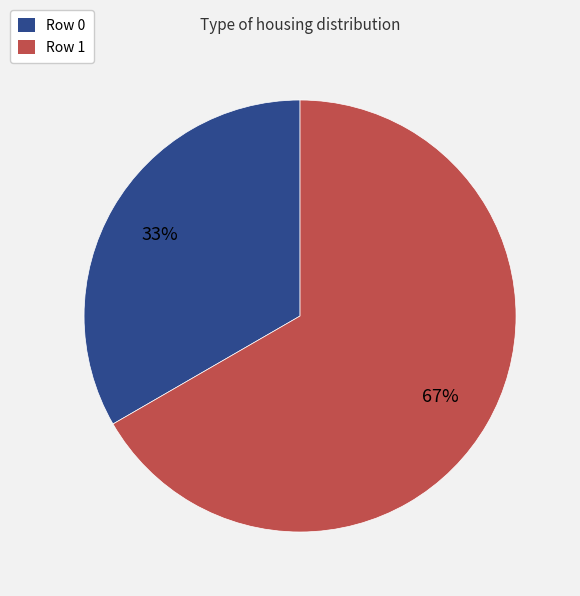

True or false: Row 1 accounts for 67% of the total.

True